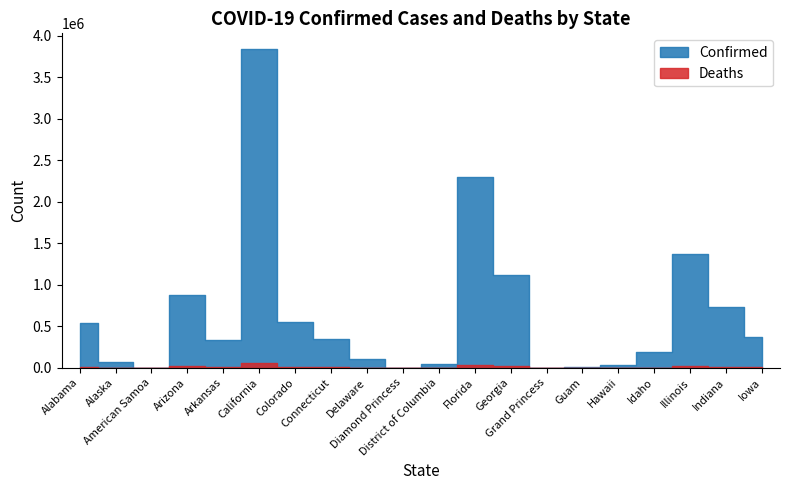

What position from the right is Alabama?

20